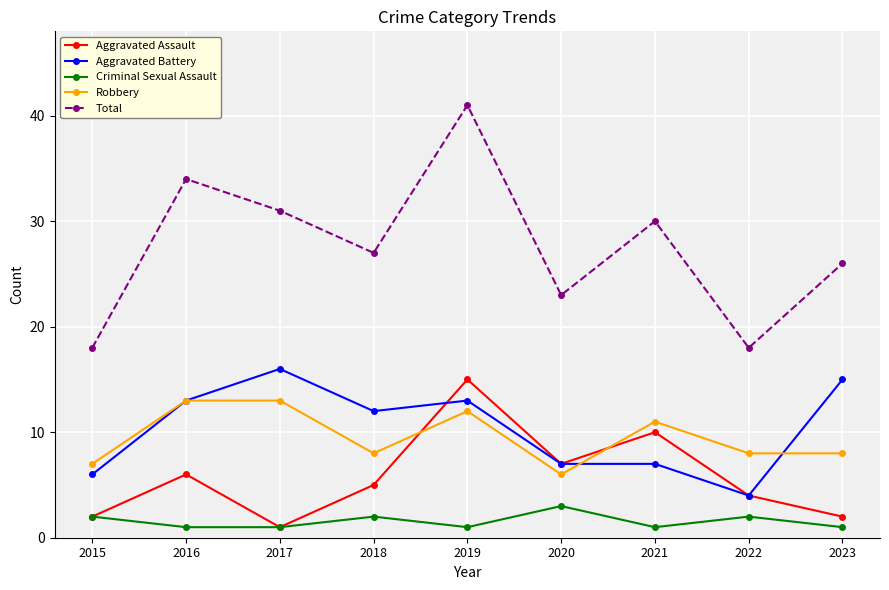

What is the difference between the Aggravated Battery values at 2018 and 2021?

5